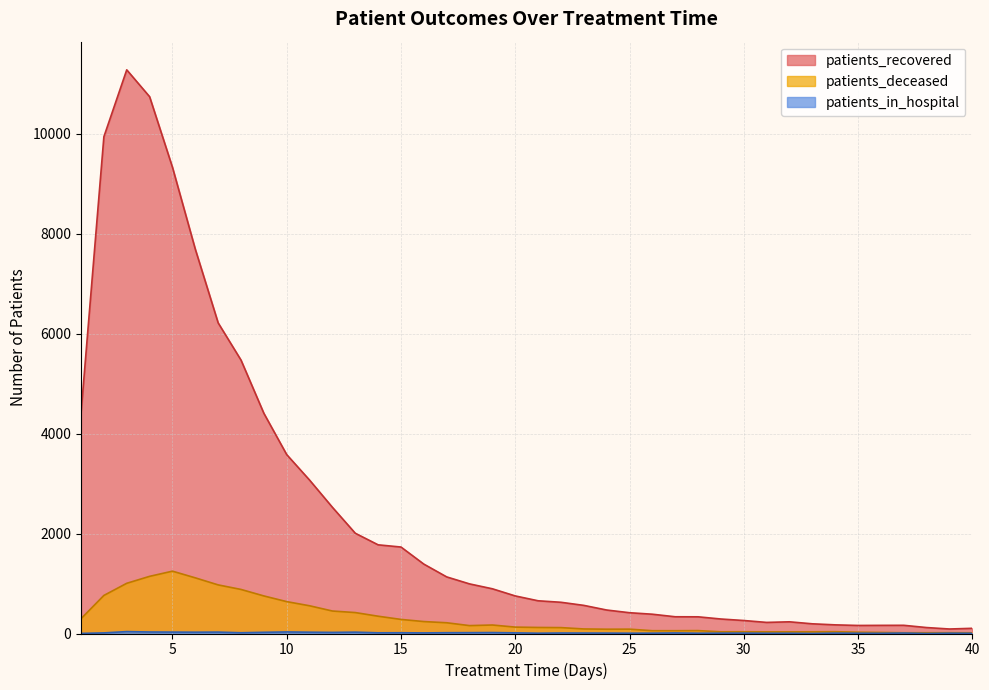

What value does the patients_deceased series have at 20?

128